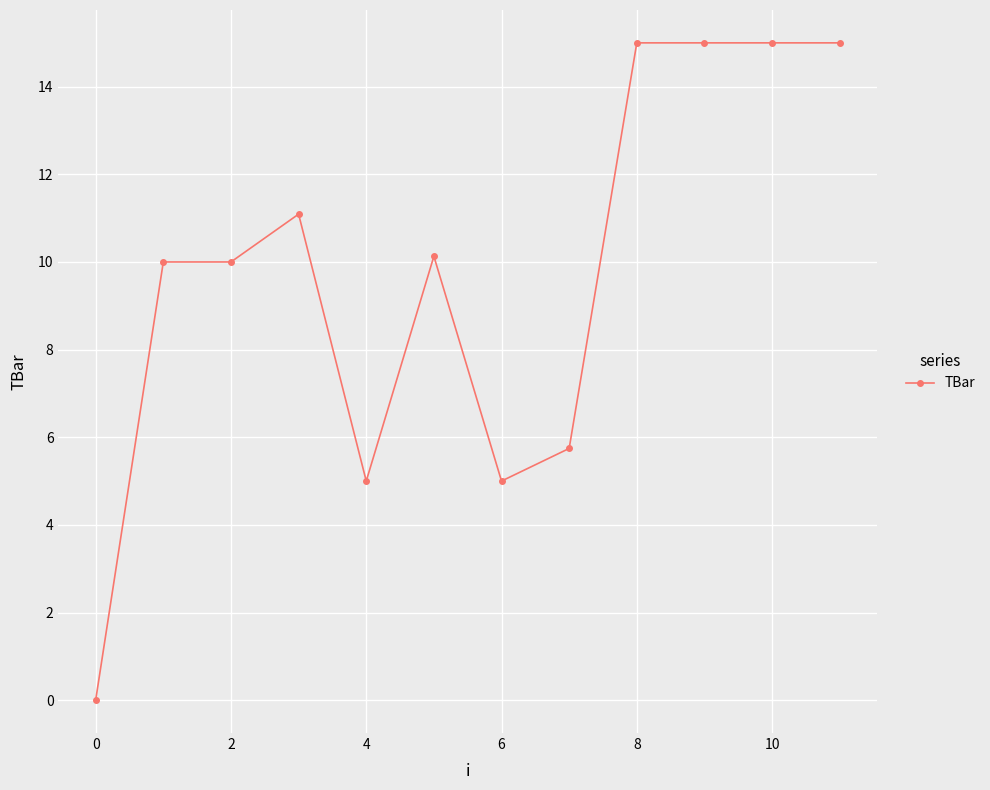

What is the value of the 2nd point from the left?

10.0